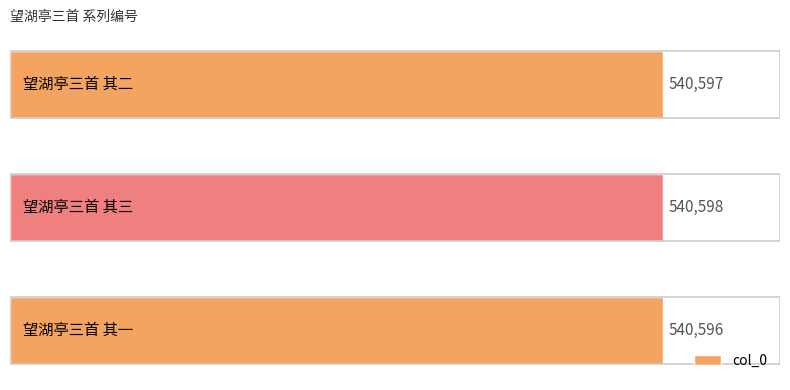

Count the values in the range 540596 to 540598.

3